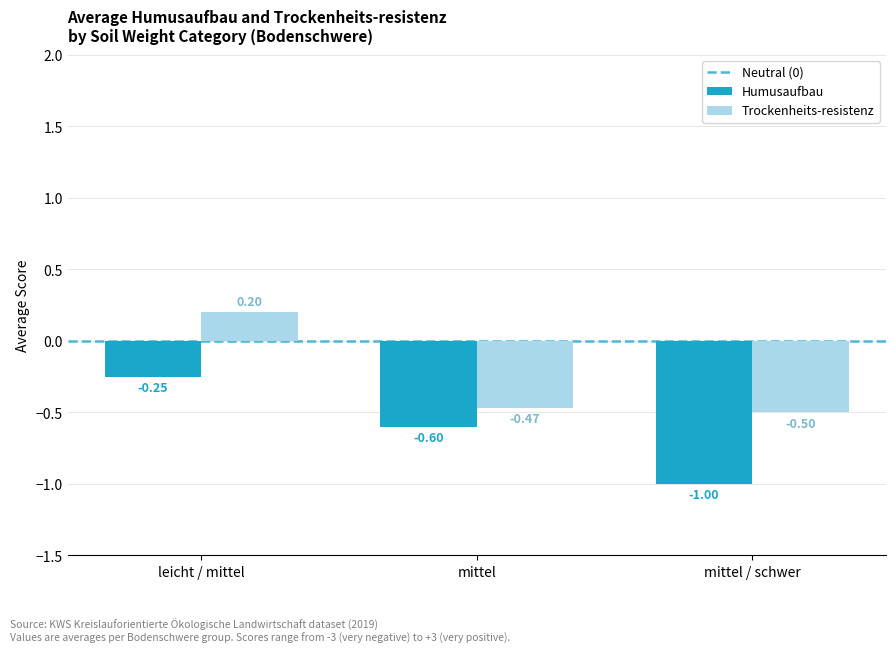

What is the difference between the maximum and minimum values in the Trockenheits-resistenz series?

0.7